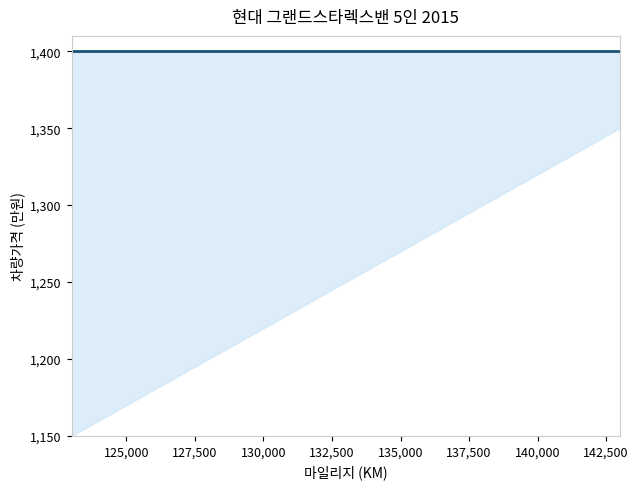

Is it true that lower equals 736.8 at 135,000?

False